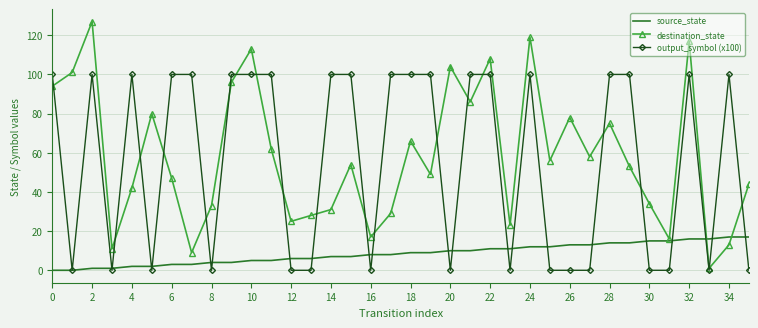

True or false: source_state and destination_state cross at least once.

True